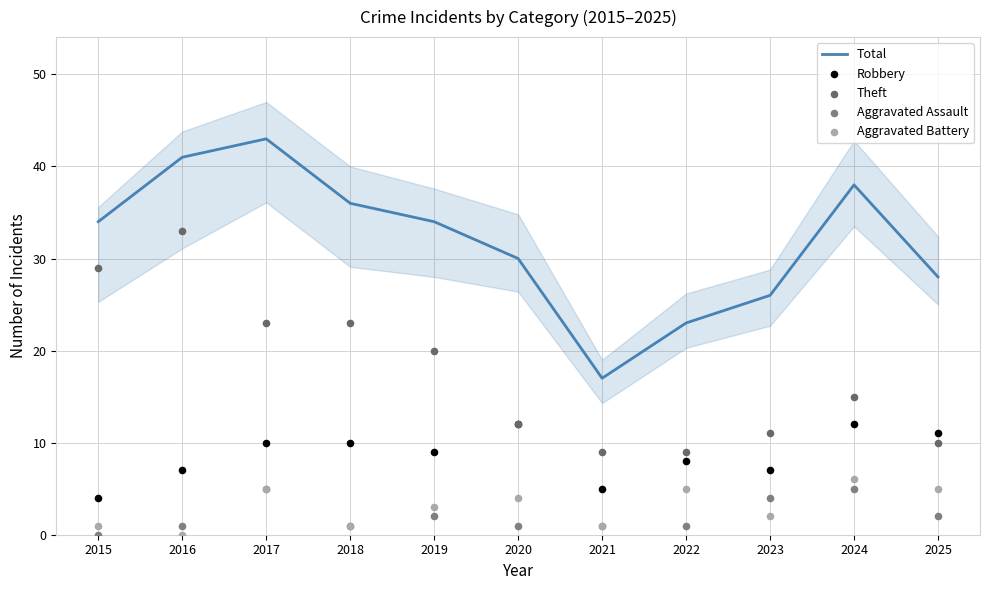

Which series reaches the maximum Y coordinate?

Total